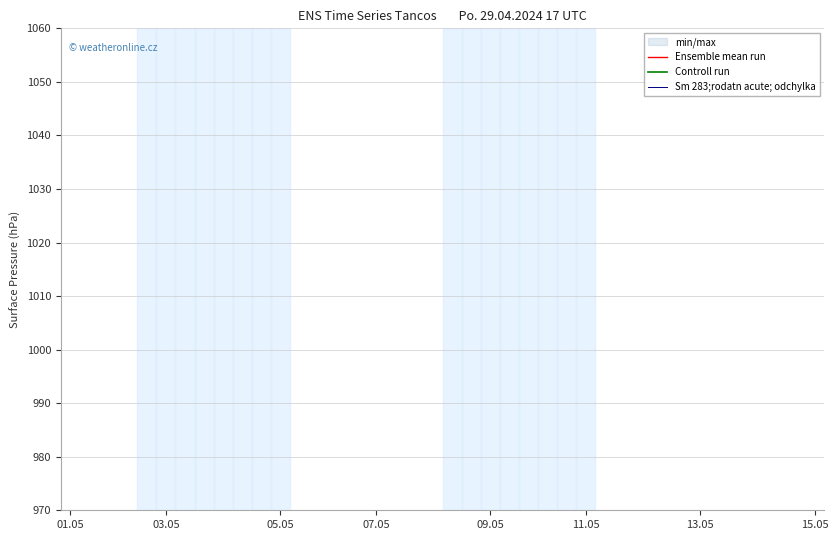

What is the label of the 39th point from the right?

03.05